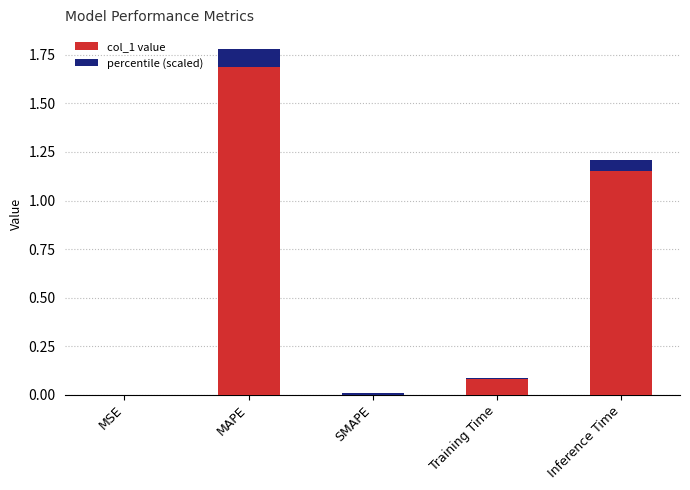

Is it true that the value at MAPE is 1.0?

False